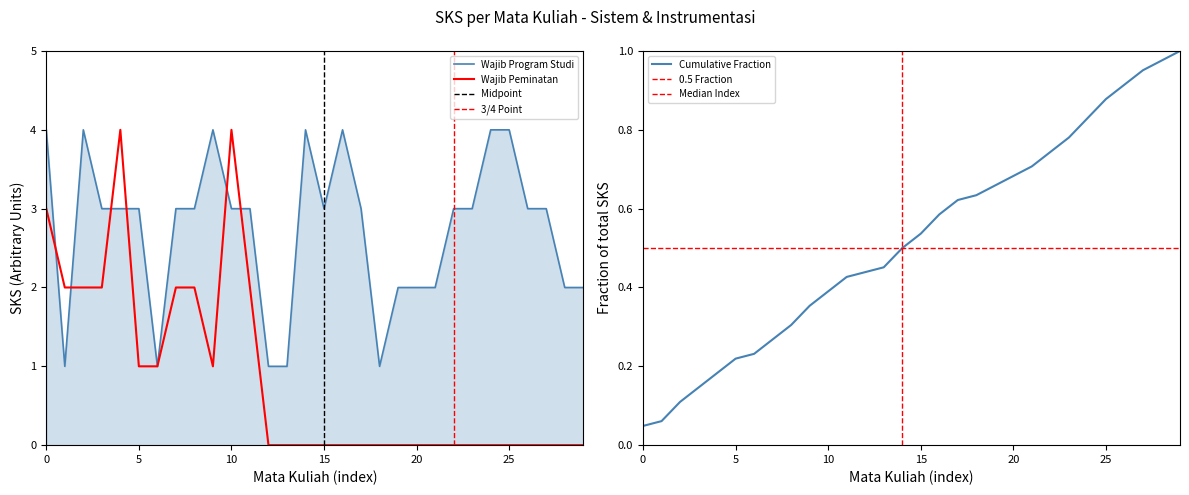

The Wajib Peminatan series shows 4 at Fisika Getaran Gelombang Optik. True or false?

True